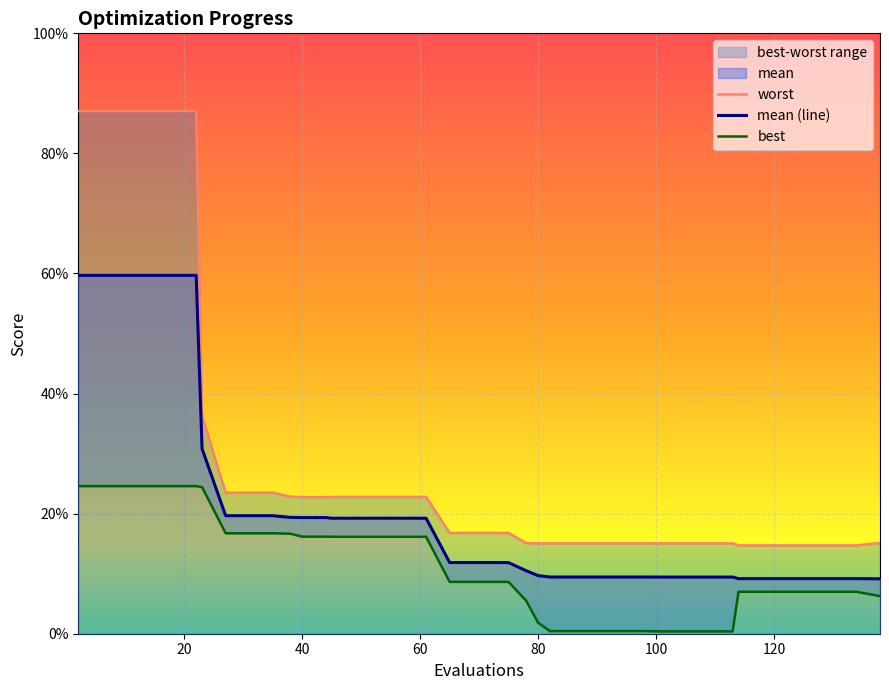

Which series has the widest spread of values?

worst